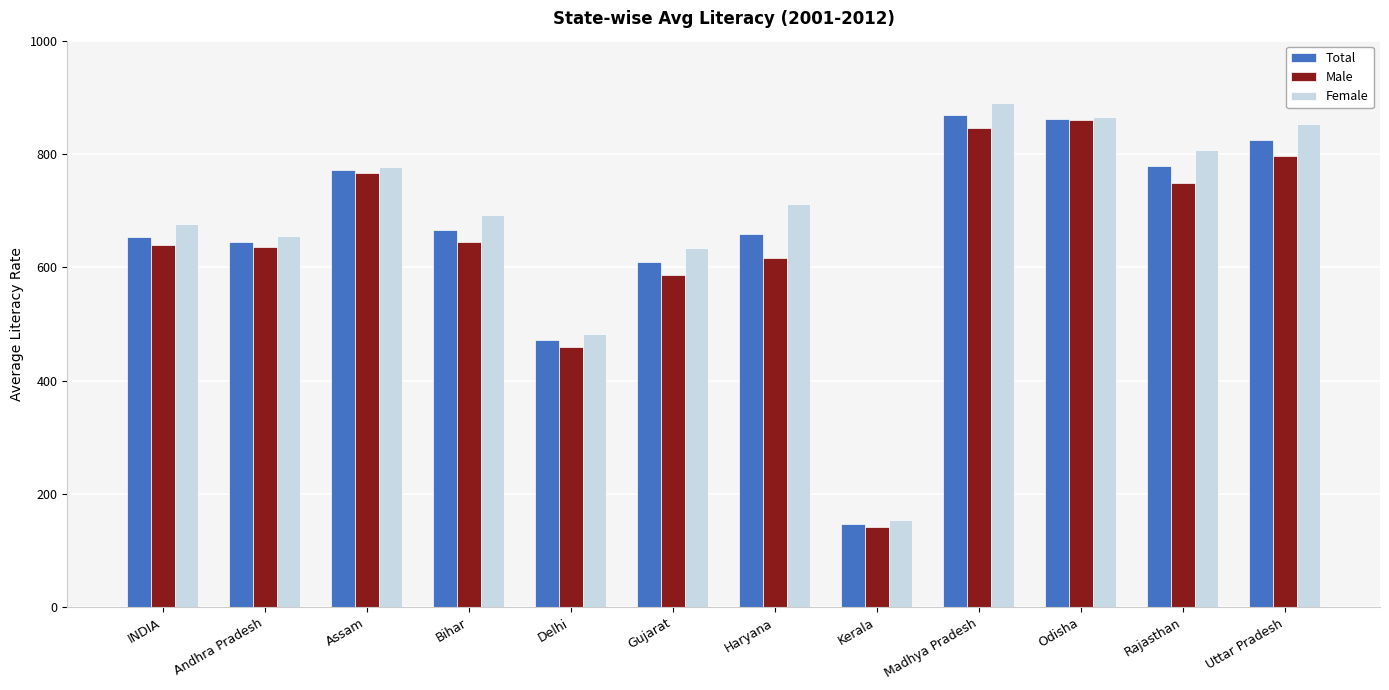

Read the Total value at Kerala.

147